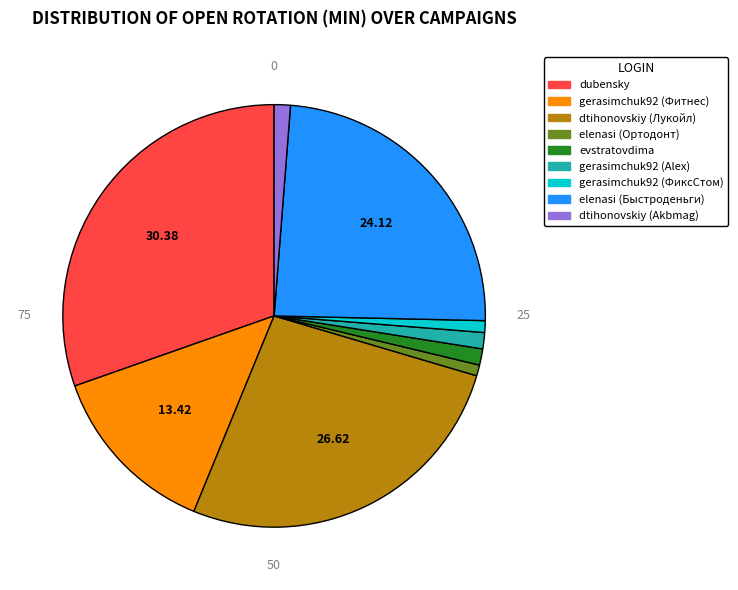

Is it true that elenasi (Ортодонт) is 11% of the pie?

False